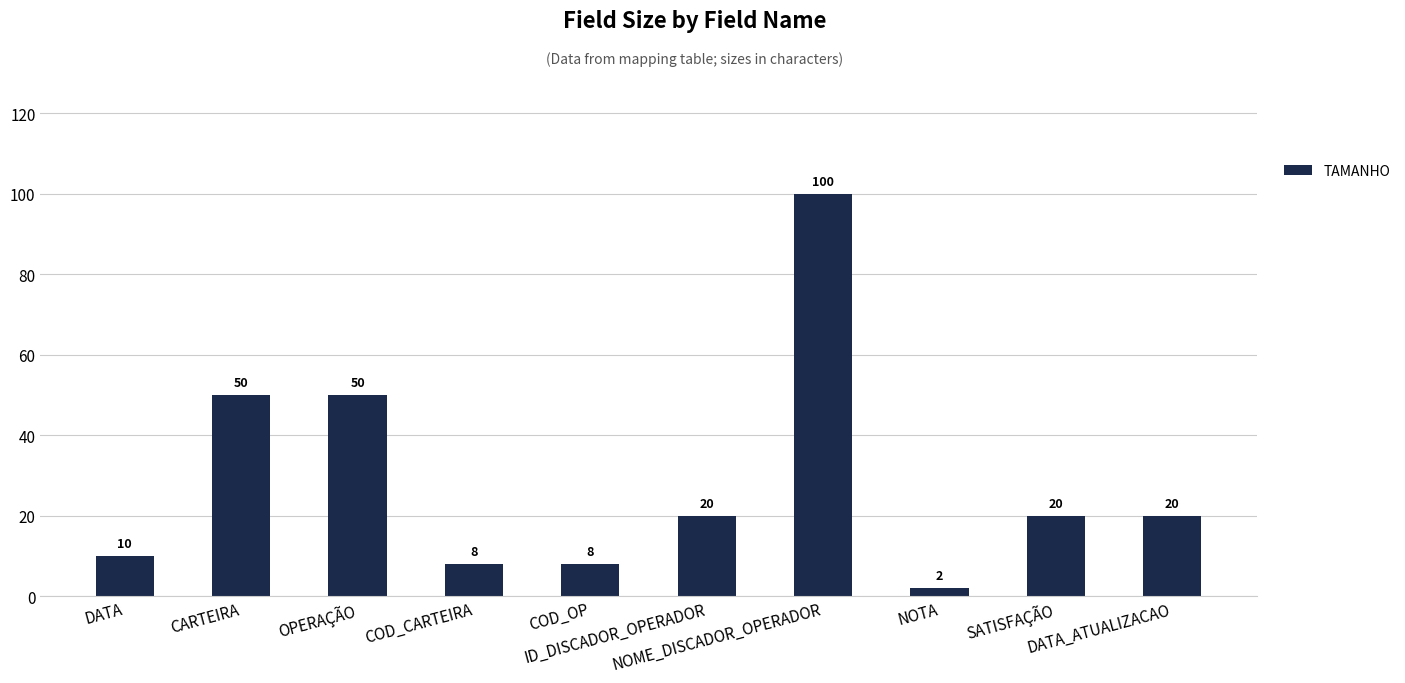

What is the value of the 5th bar from the left?

8